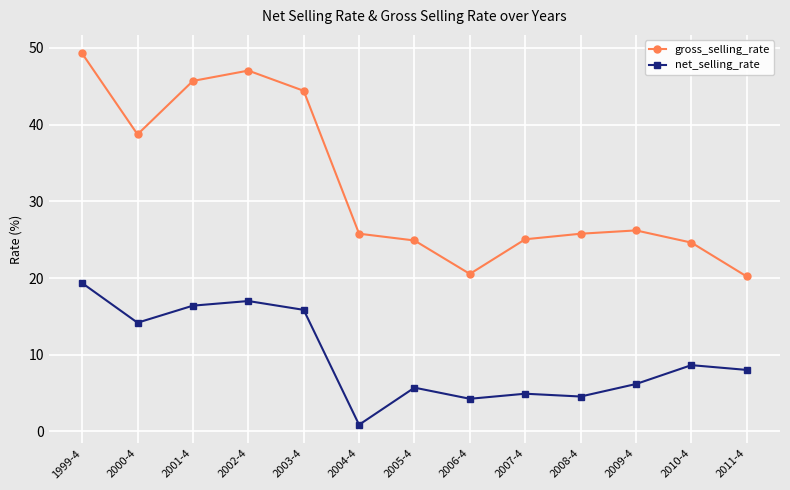

At 2004-4, list the series in order from smallest to largest.

net_selling_rate, gross_selling_rate